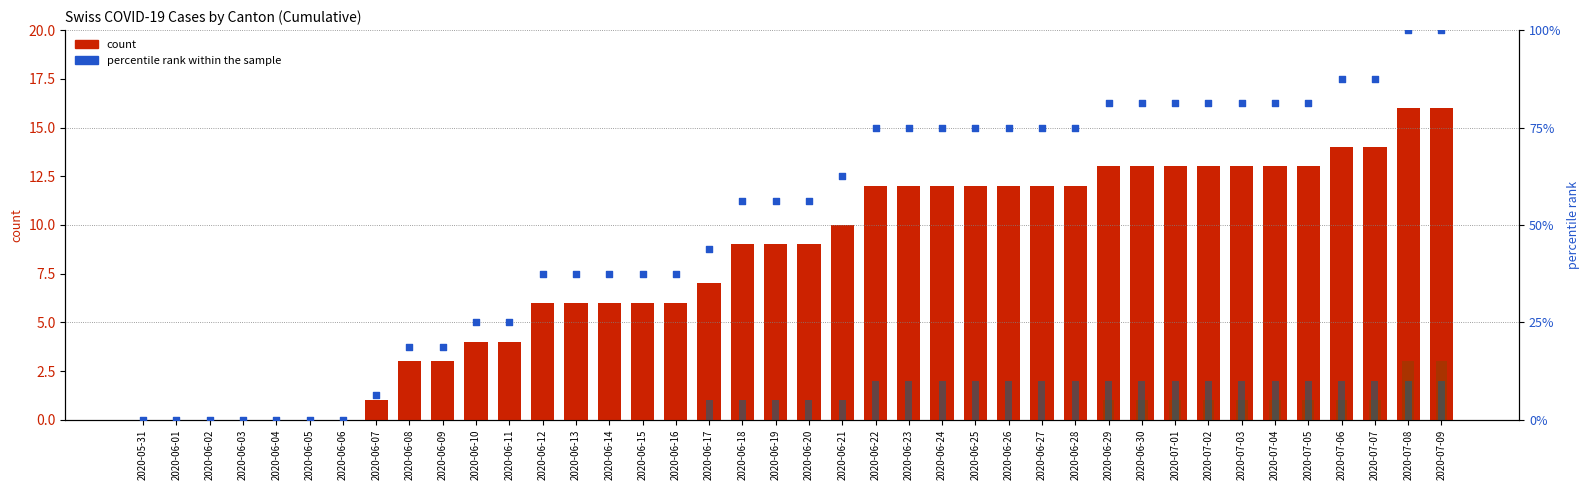

What is the total value across all series at 2020-07-09?

121.0